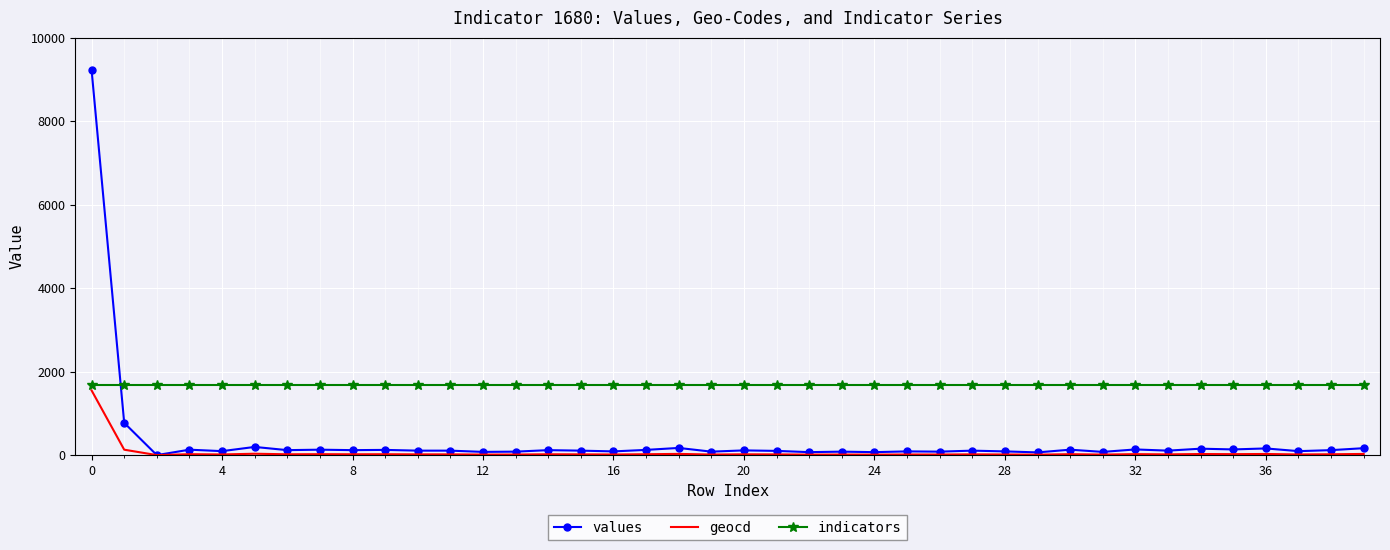

What is the difference between the maximum and minimum values in the geocd series?

1550